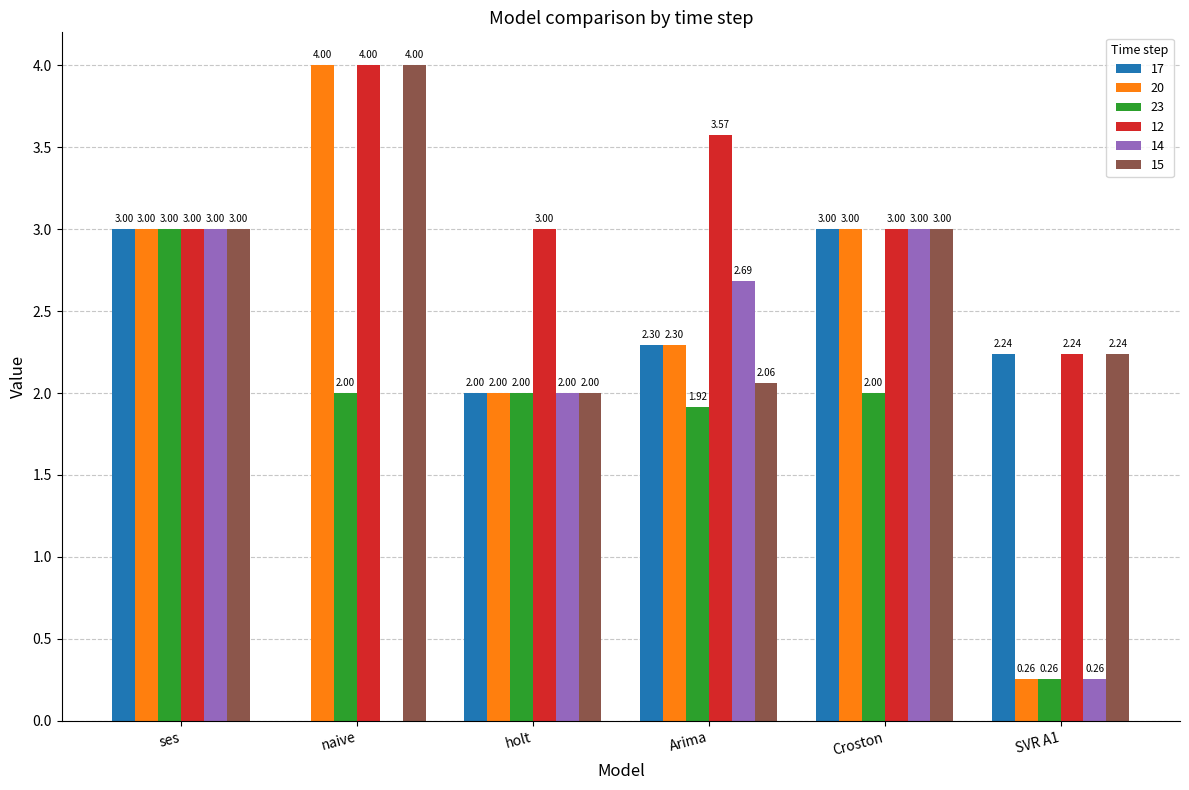

At which label does 14 first exceed 2?

ses